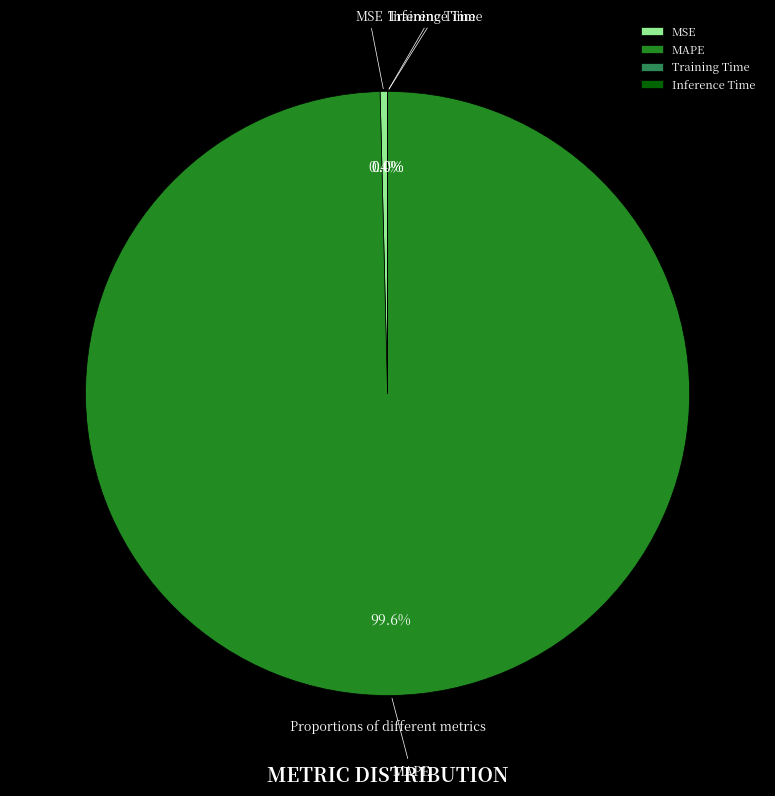

The MAPE slice represents 85% of the pie. True or false?

False